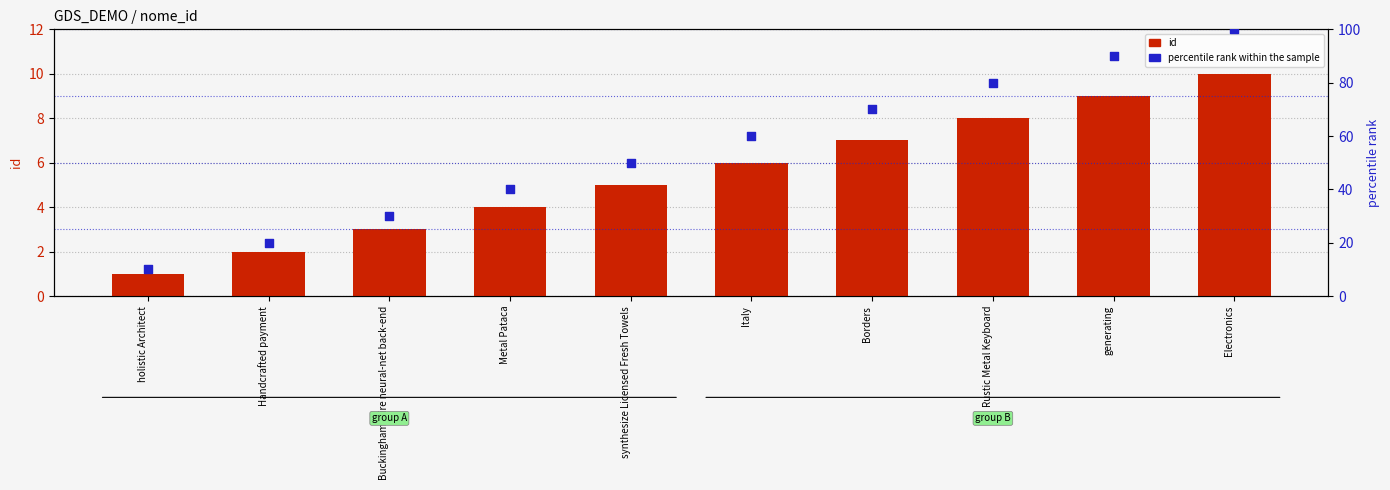

What are all the series names shown in the legend?

id, percentile rank within the sample